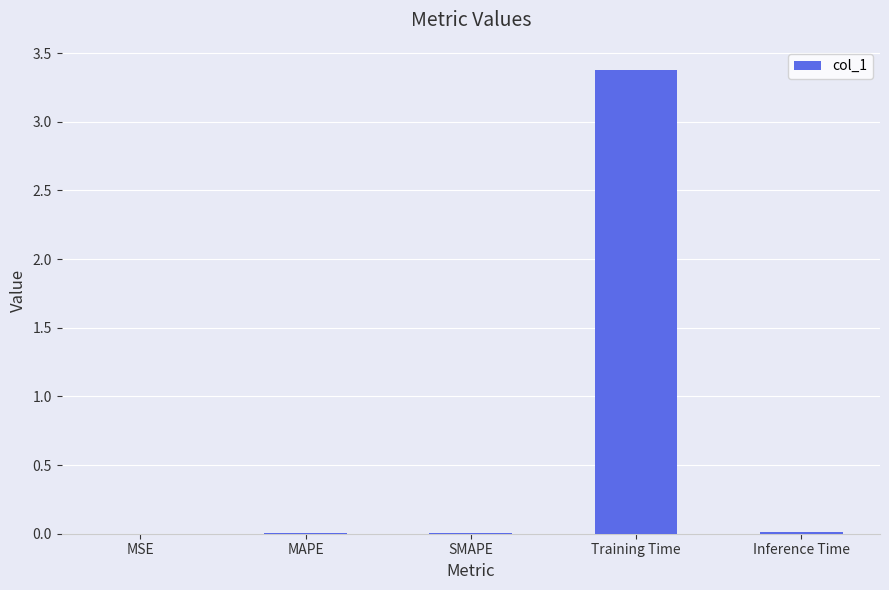

The value at SMAPE is 0.0. True or false?

True